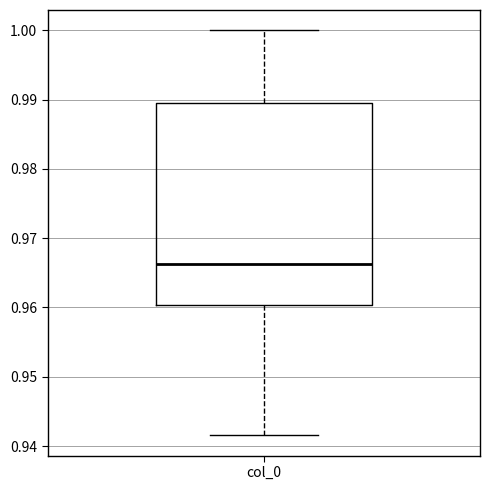

Read this box plot against the y-axis: the position of the median line, the range covered by the box, and the ends of both whiskers. The values are not printed on the chart, so give them approximately, as read against the axis.

median 0.966, box 0.960 to 0.989, whiskers 0.942 to 1.000